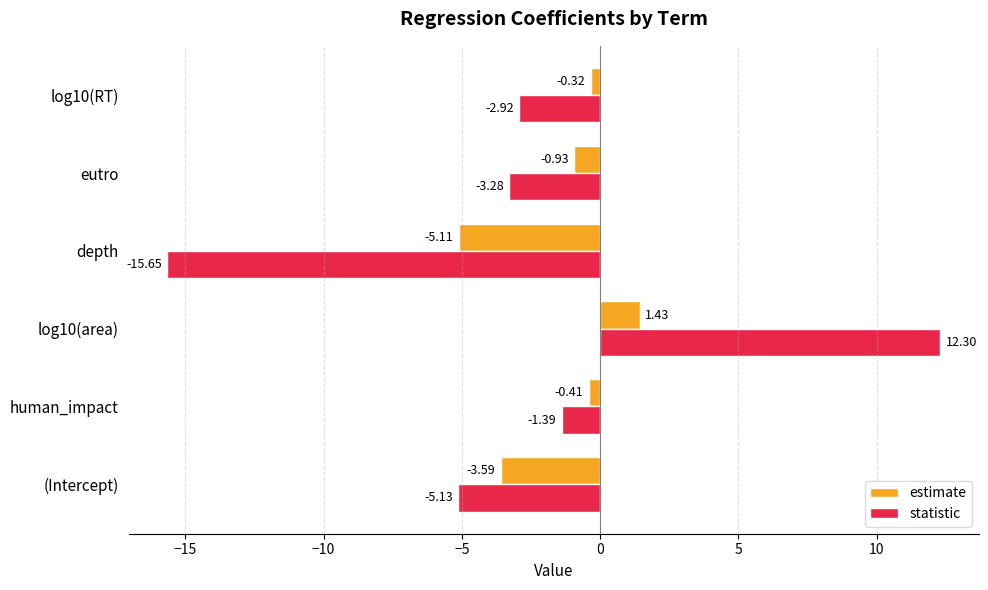

At which category does the chart reach its minimum across all series?

depth